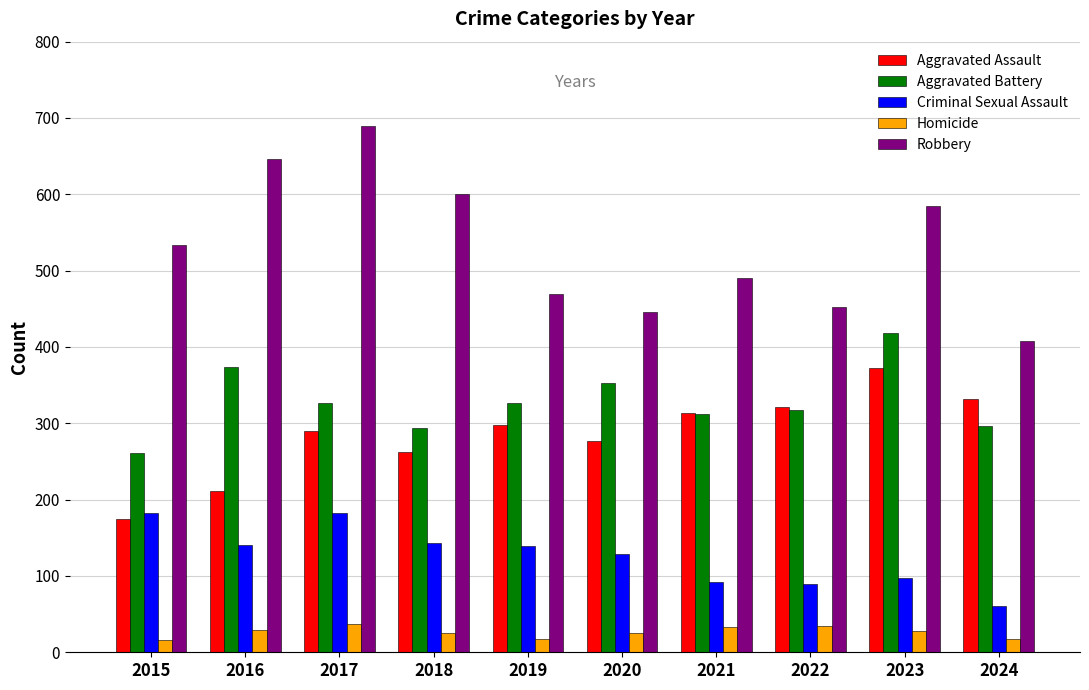

Which category has the highest value across all series?

2017